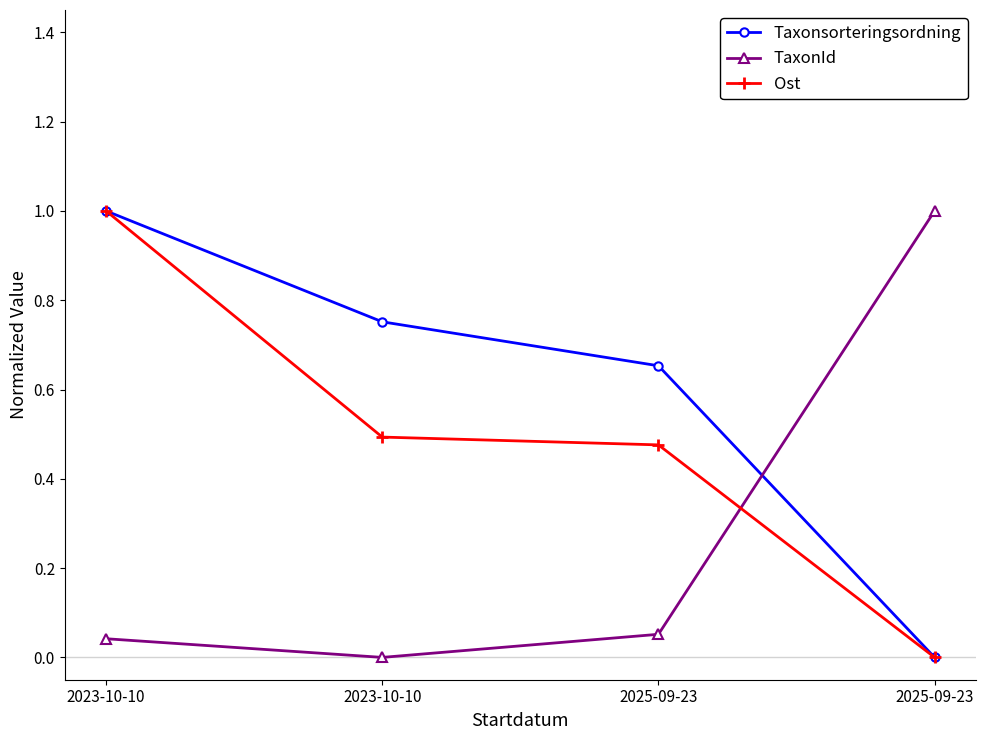

True or false: Ost and Taxonsorteringsordning cross at least once.

False